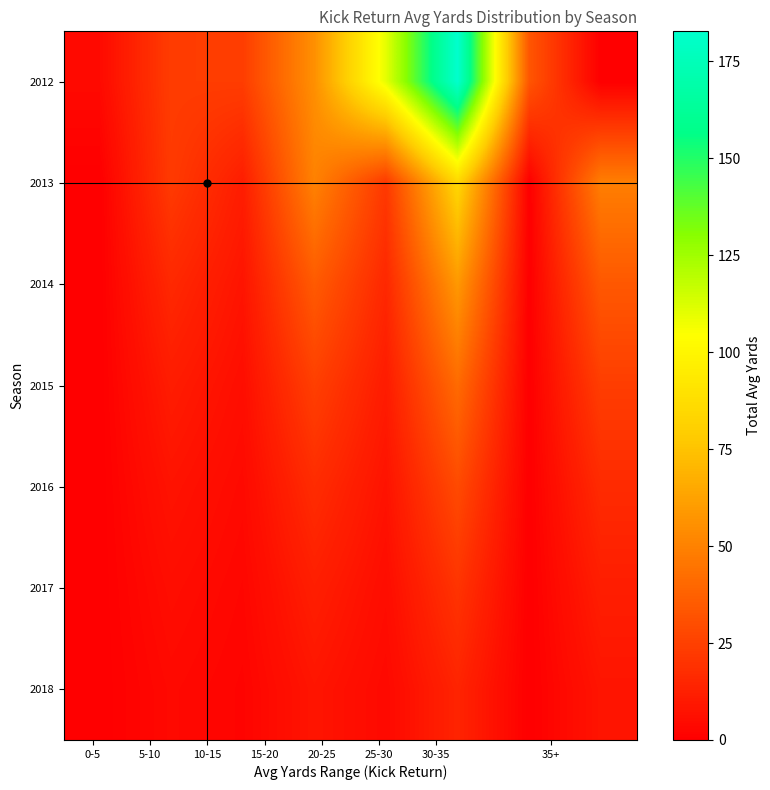

Reading right to left, what are all the values shown in this chart?

2012: 0.0	33.0	182.7	109.8	55.4	23.7	23.5	4.0
2013: 48.7	0.0	83.9	21.9	50.0	11.5	22.5	0.0
2014: 34.1	0.0	58.7	15.4	35.0	8.0	15.7	0.0
2015: 23.8	0.0	41.1	10.7	24.5	5.6	11.0	0.0
2016: 16.7	0.0	28.8	7.5	17.1	3.9	7.7	0.0
2017: 11.7	0.0	20.1	5.3	12.0	2.8	5.4	0.0
2018: 8.2	0.0	14.1	3.7	8.4	1.9	3.8	0.0